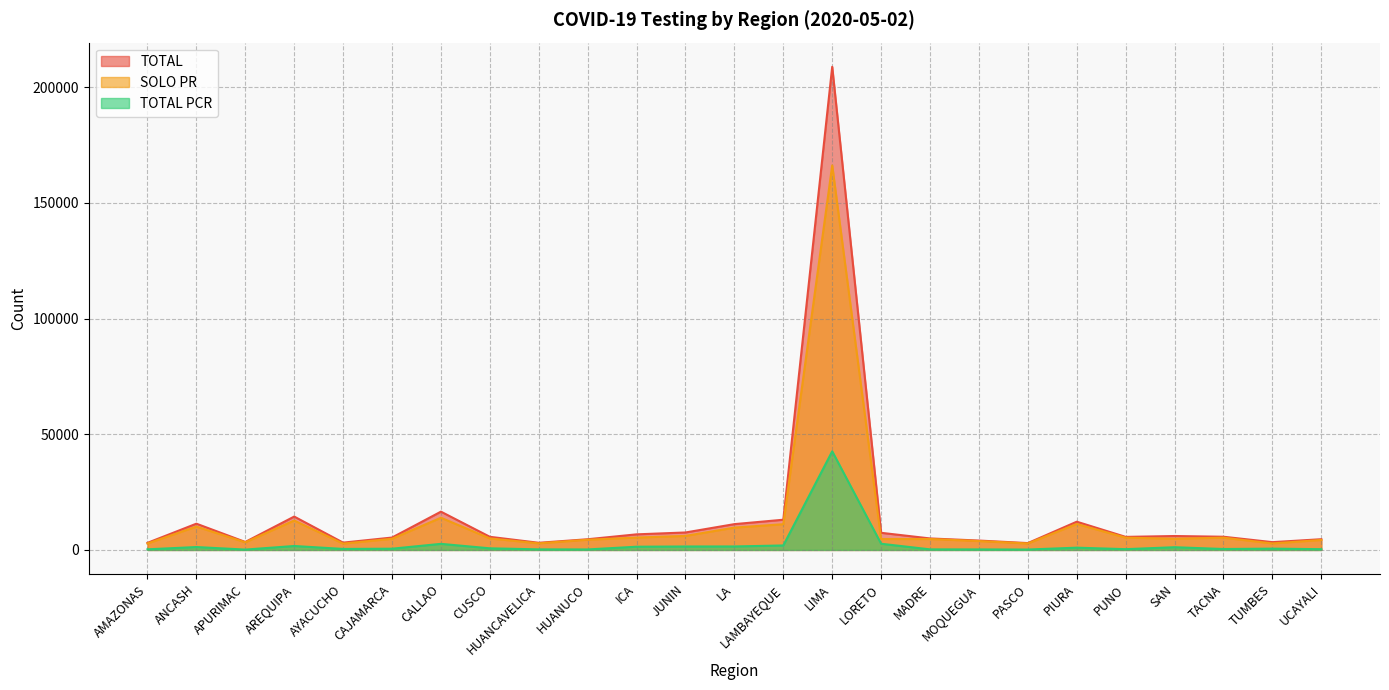

Read the TOTAL value at AYACUCHO.

3160